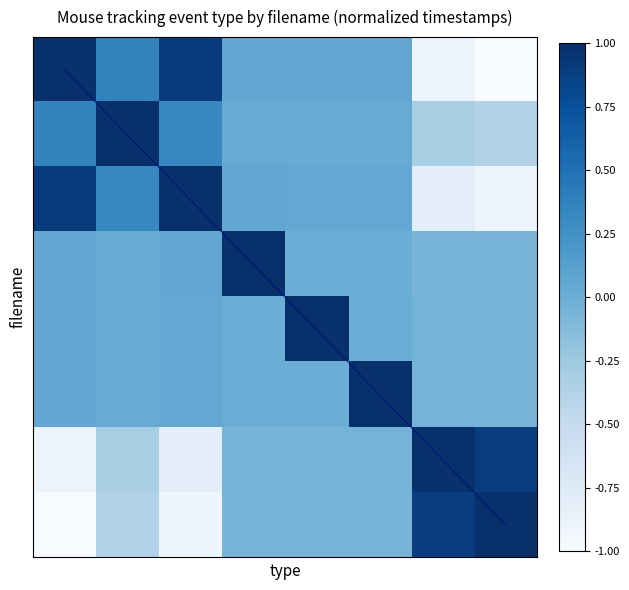

How many diagonal values are between 2 and 6?

5